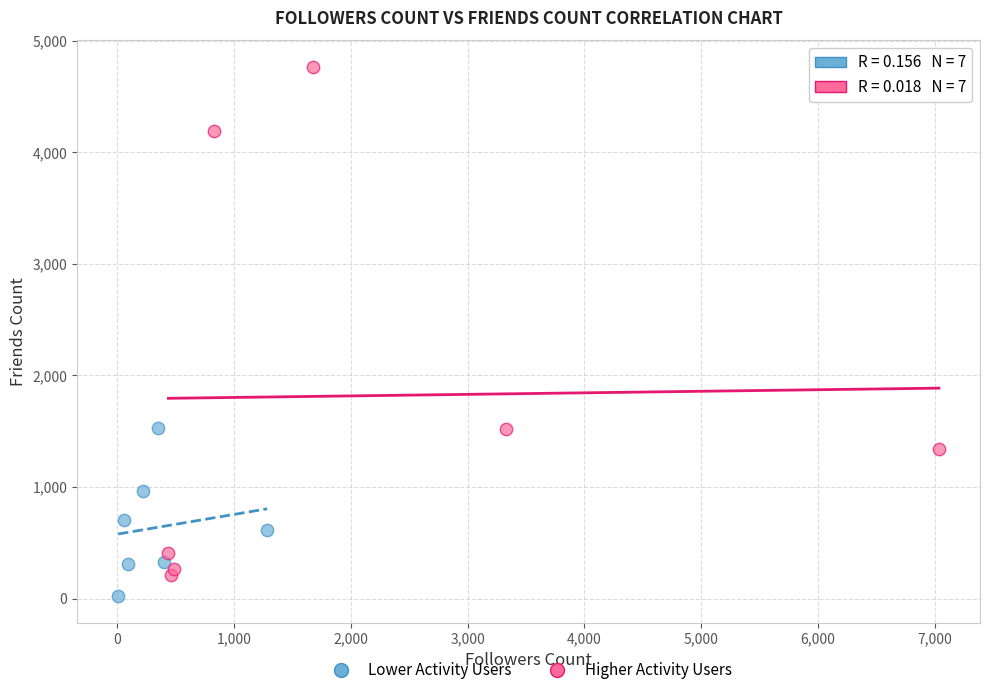

Which series reaches the maximum Y coordinate?

Higher Activity Users